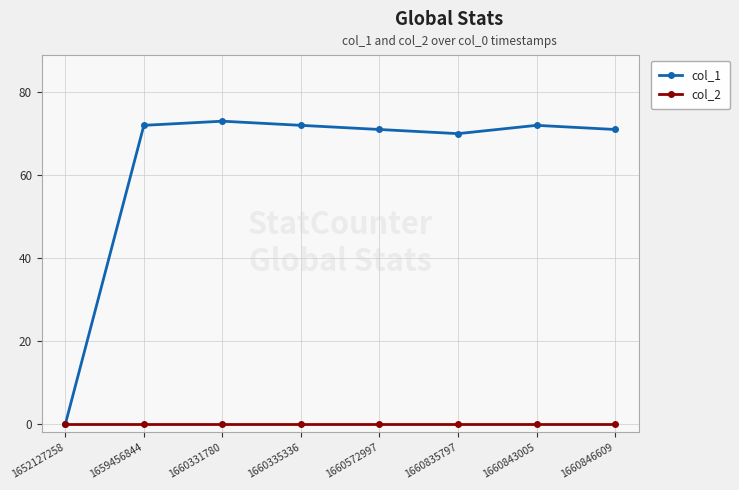

Reading left to right, extract all data points from this chart.

col_1: 0	72	73	72	71	70	72	71
col_2: 0	0	0	0	0	0	0	0